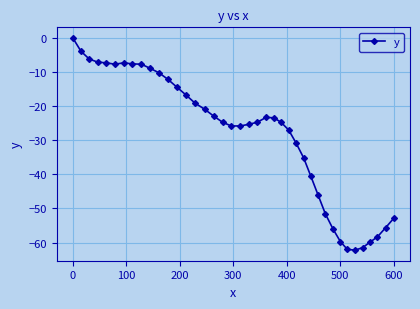

How many values exceed -24?

19